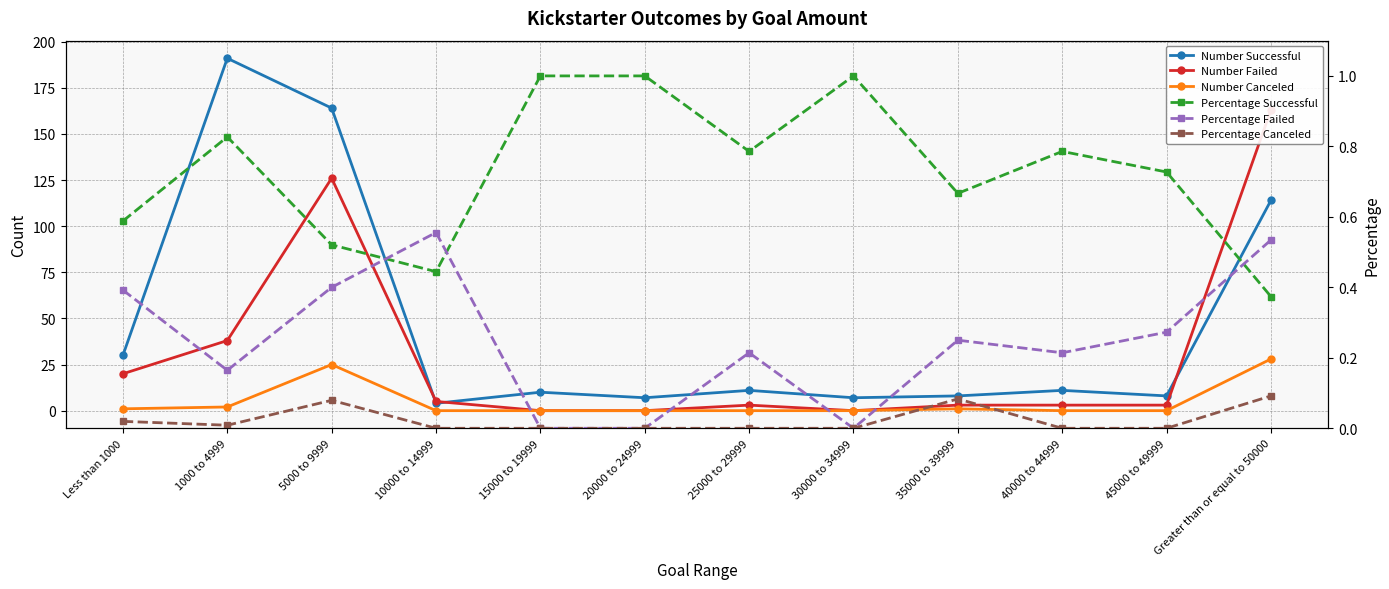

What is the label of the 9th point from the left?

35000 to 39999